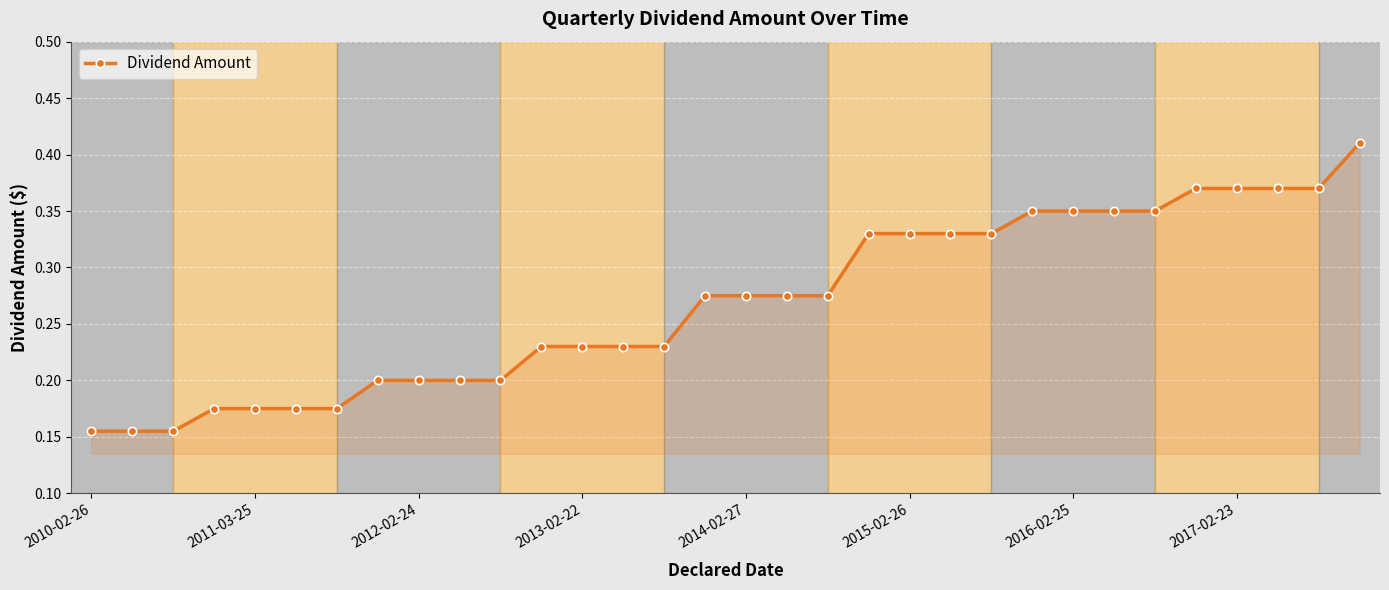

What is the sum of all values?

8.6